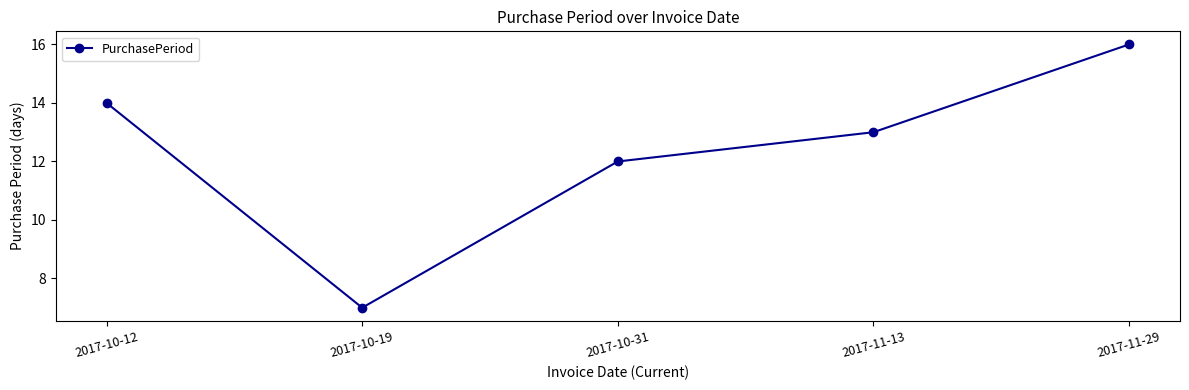

The value at 2017-10-12 is 24. True or false?

False